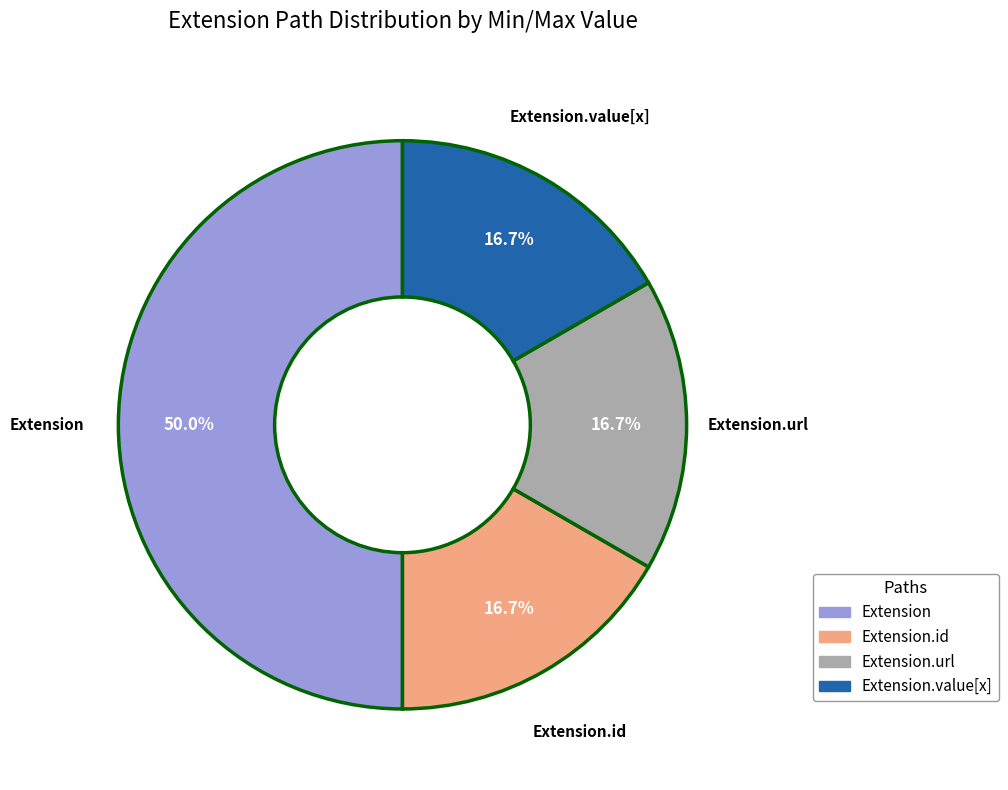

How many segments does this pie chart have?

4